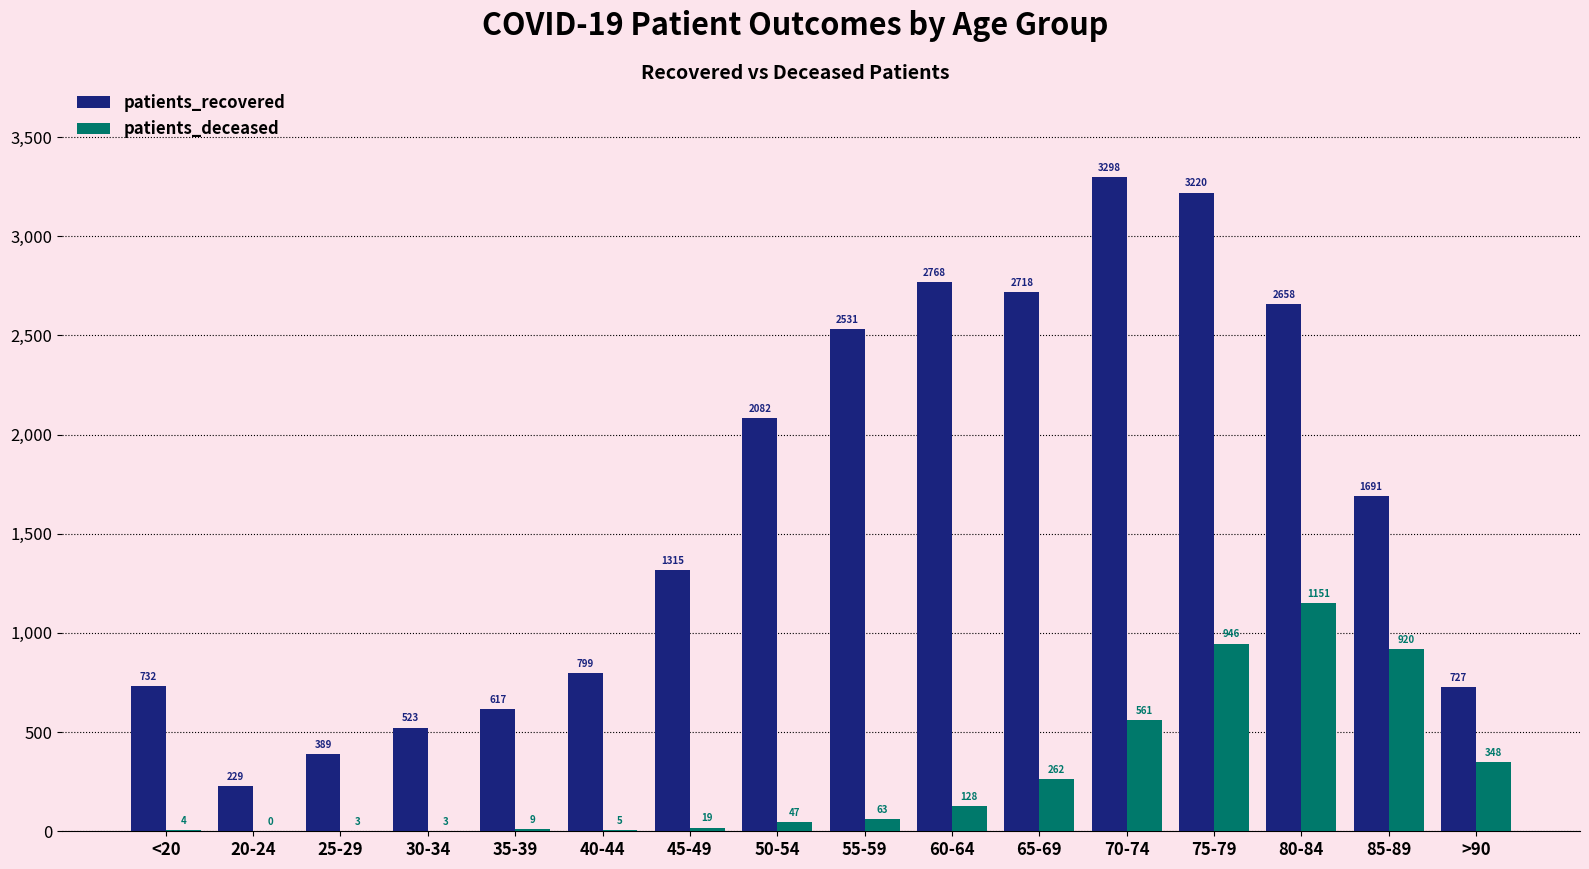

Which series has the widest spread of values?

patients_recovered